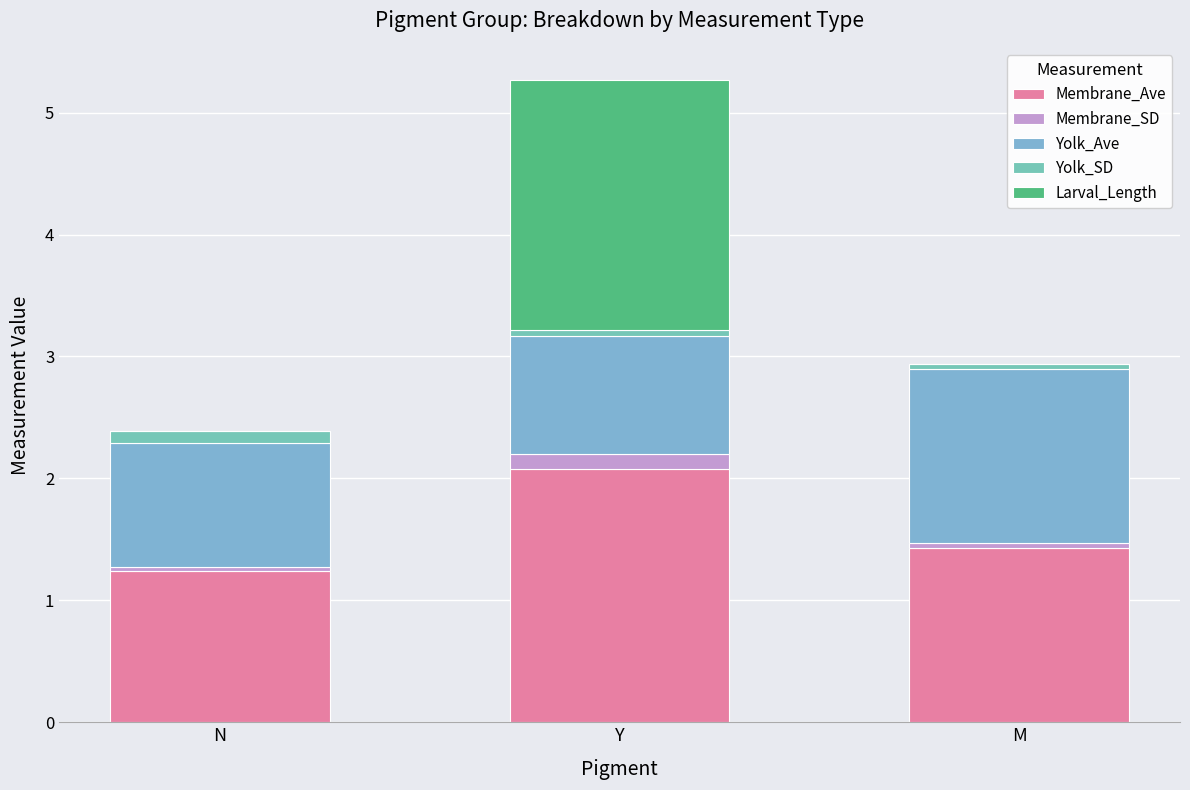

Which series has the largest range (max minus min)?

Larval_Length